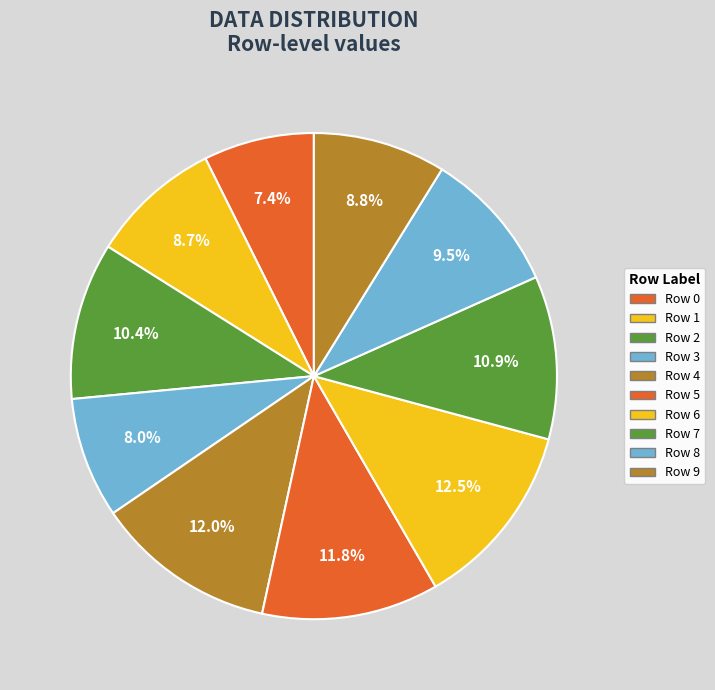

Combined, what portion of the pie is Row 0 and Row 7?

18.2%